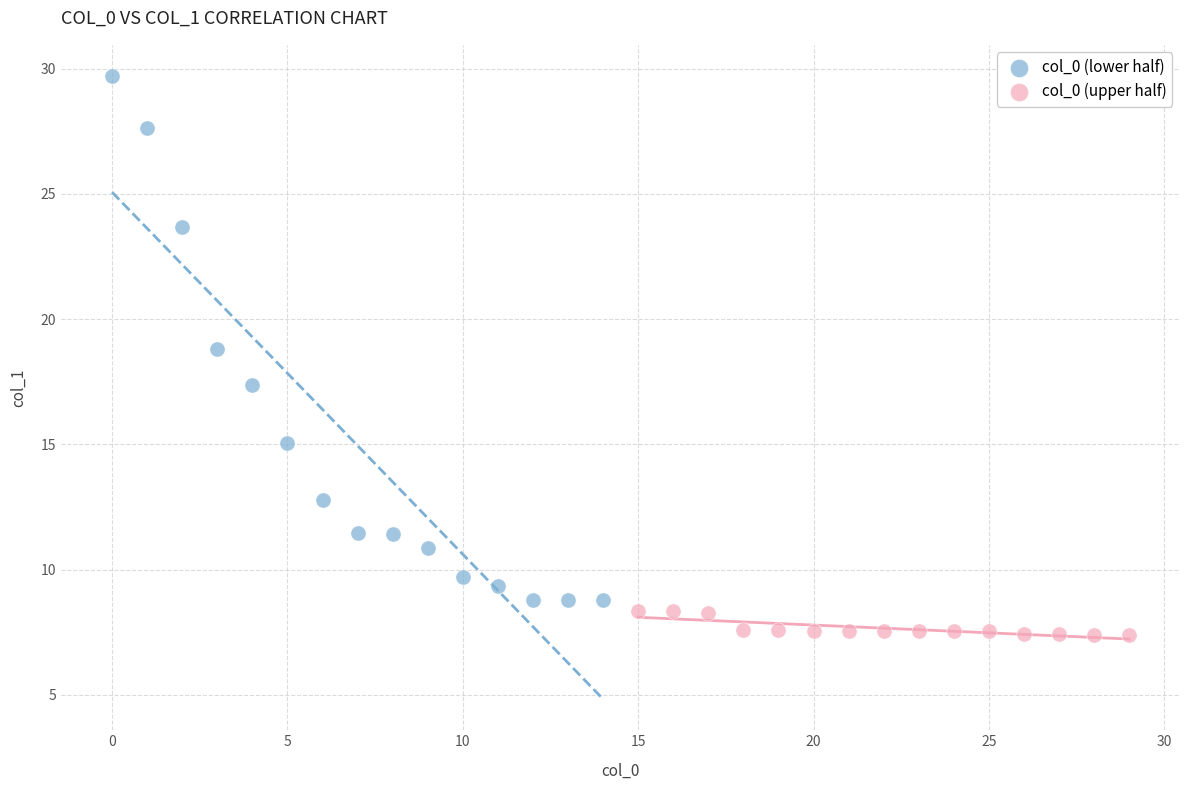

Which series has the largest Y range (max minus min)?

col_0 (lower half)